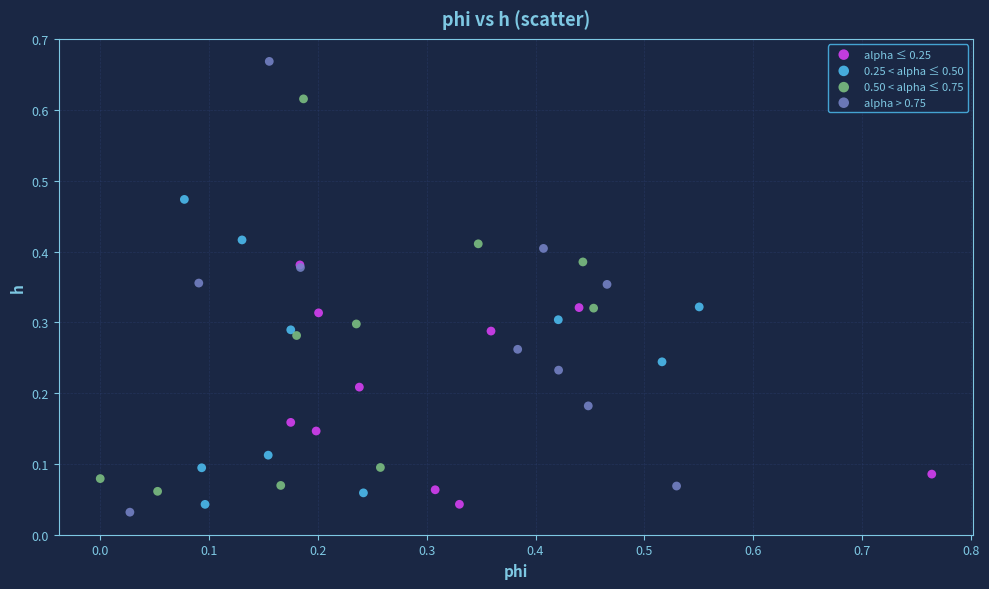

Which series contains the highest Y value?

alpha > 0.75